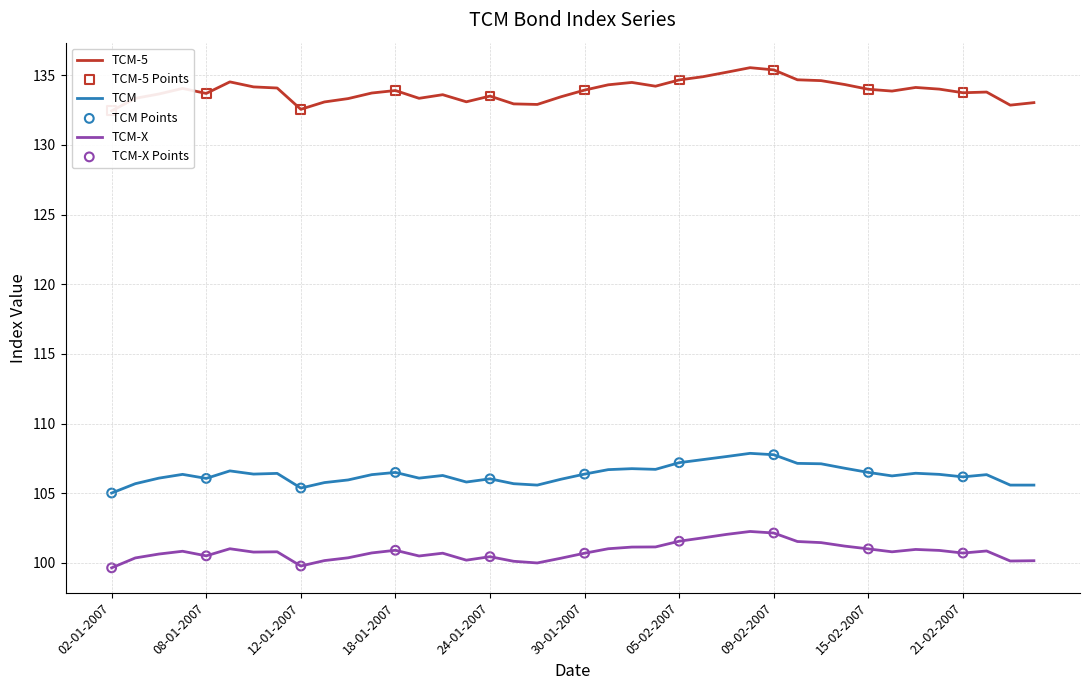

Which series contains the lowest Y value?

TCM-X